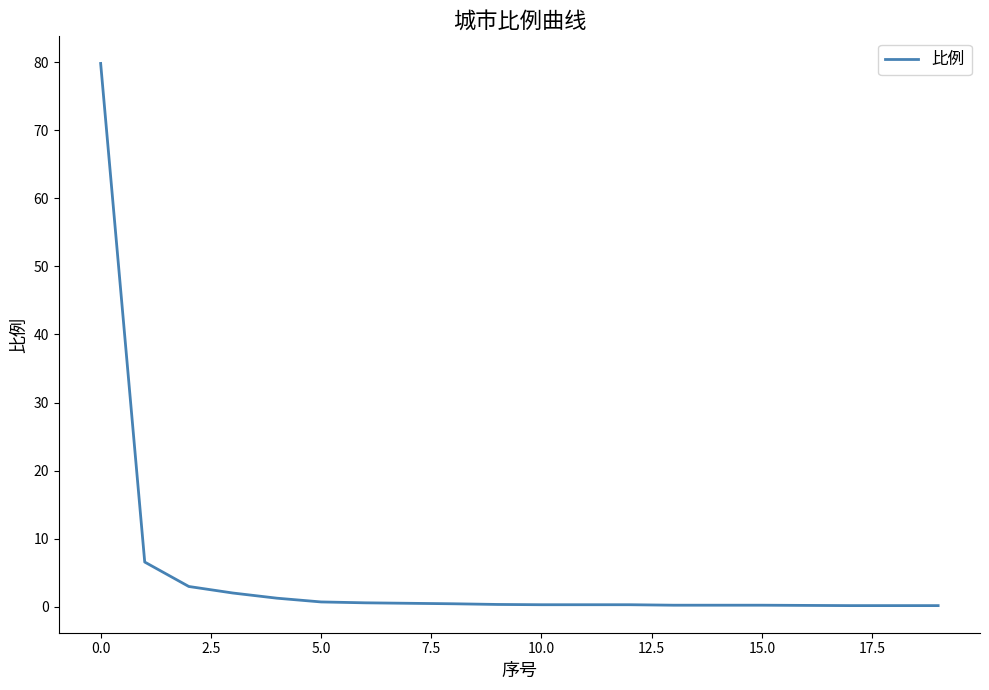

What is the maximum value shown in the chart?

79.8